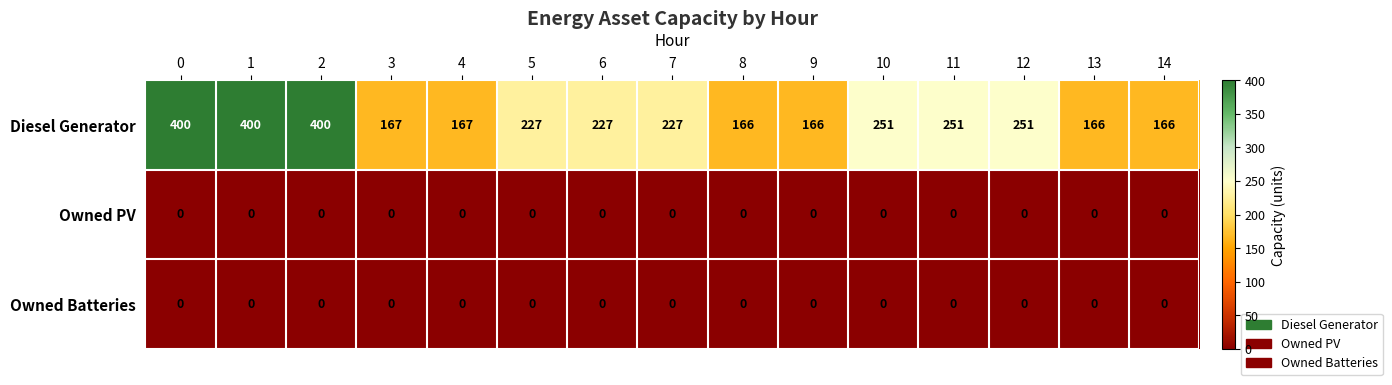

Is the value of Owned Batteries at 12 greater than the value of Diesel Generator at 5?

No